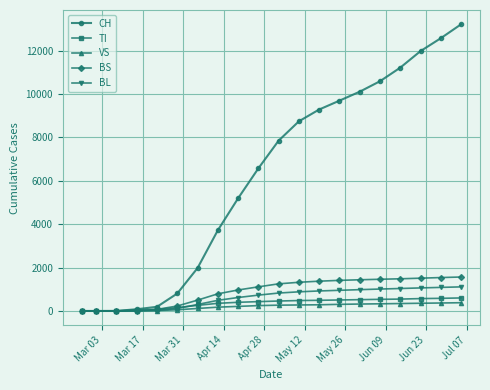

At how many categories does at least one series exceed 6919?

10